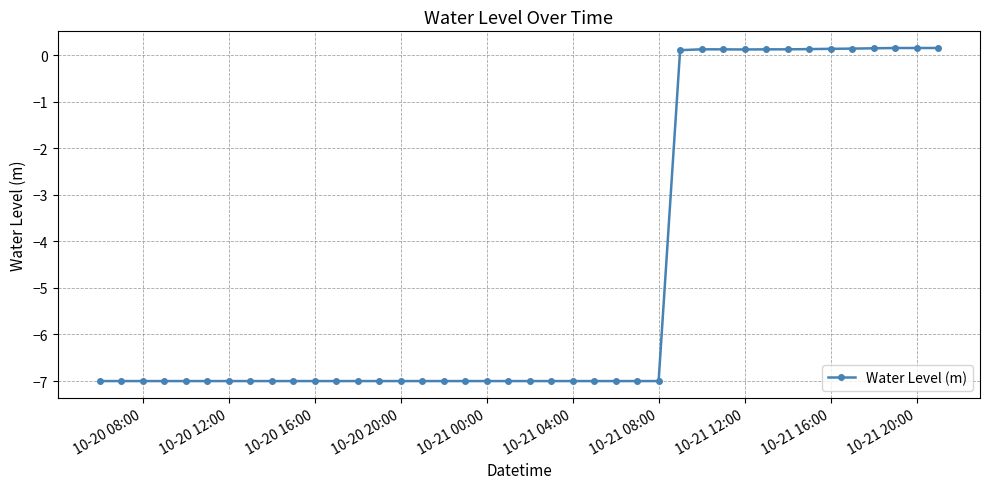

What is the difference between the maximum and minimum values?

7.2